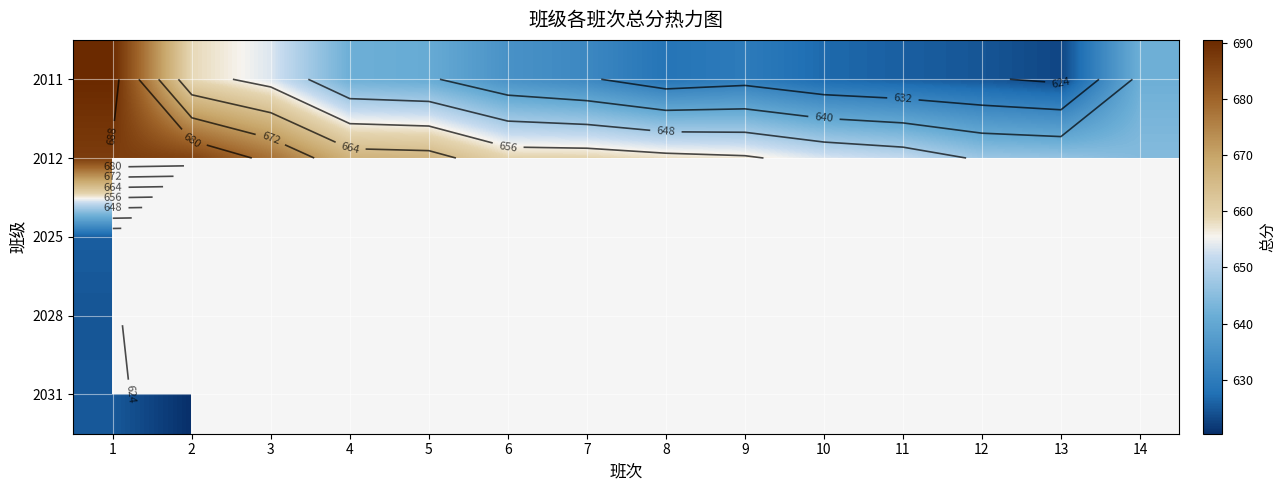

At which category is the sum across all series the highest?

1